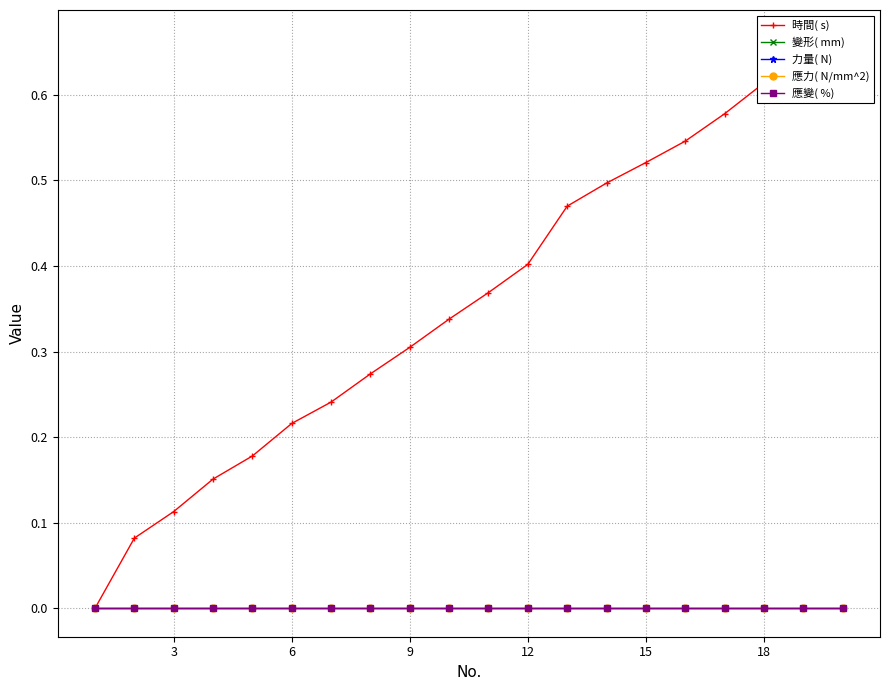

What are all the series names shown in the legend?

時間( s), 變形( mm), 力量( N), 應力( N/mm^2), 應變( %)